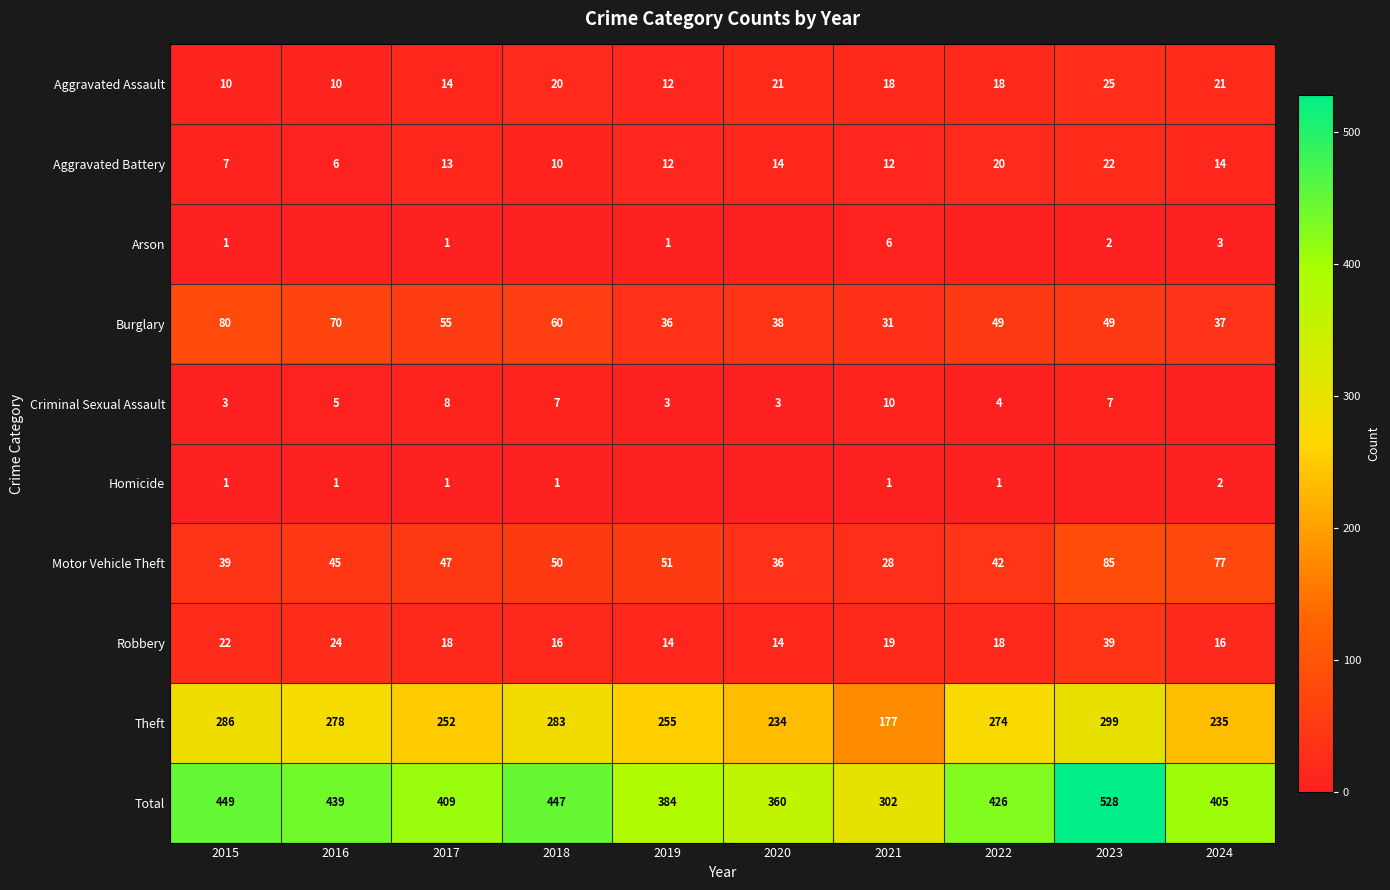

What is the highest value of the Burglary series?

80